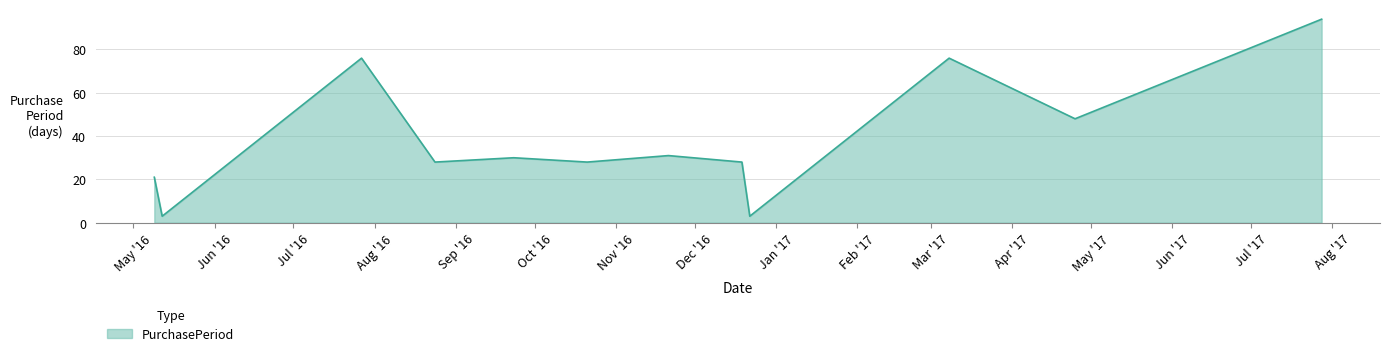

What is the maximum value shown in the chart?

94